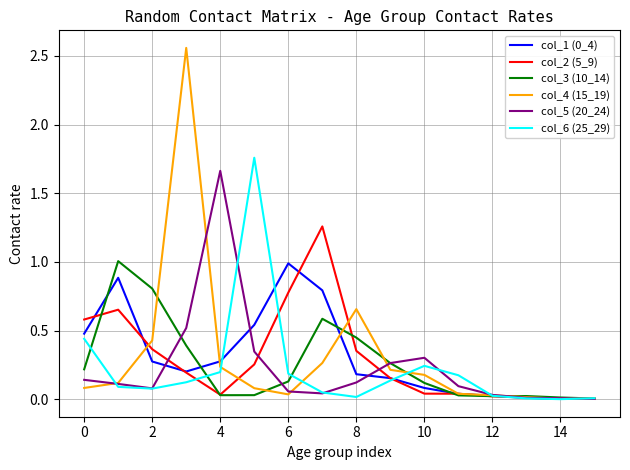

Which series has the widest spread of values?

col_4 (15_19)